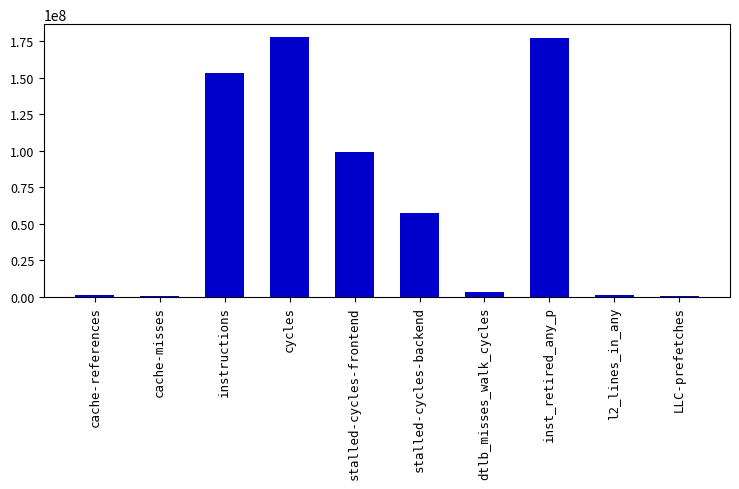

What is the maximum value shown in the chart?

177794282